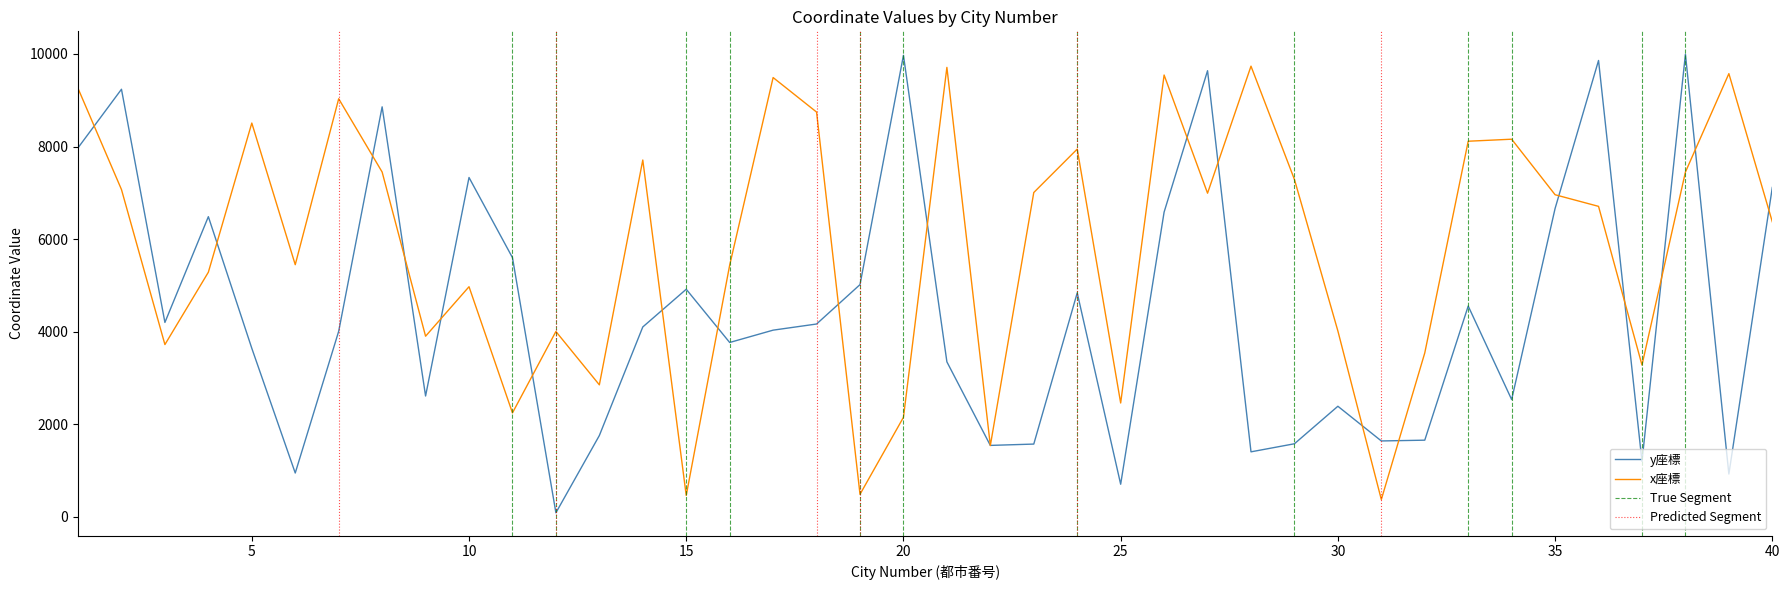

True or false: x座標 and y座標 intersect in this chart.

True